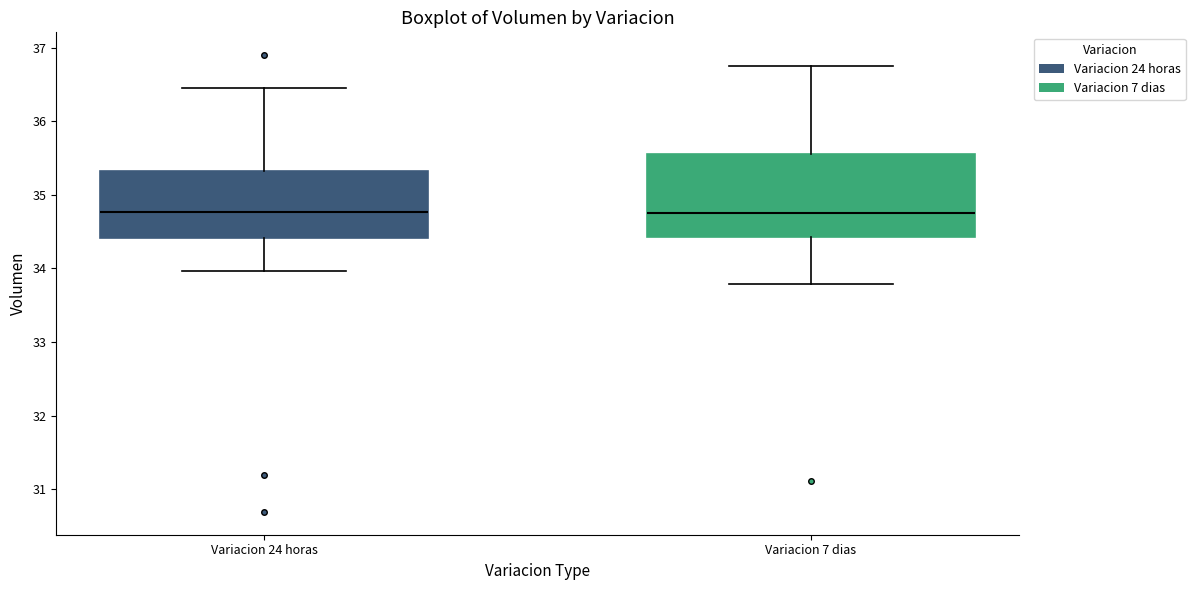

Reading left to right, read every box against the y-axis: the position of its median line, the range the box covers, and the ends of its whiskers. The values are not printed on the chart, so give them approximately, as read against the axis.

Variacion 24 horas: median 34.8, box 34.4 to 35.3, whiskers 34.0 to 36.5
Variacion 7 dias: median 34.8, box 34.4 to 35.5, whiskers 33.8 to 36.8